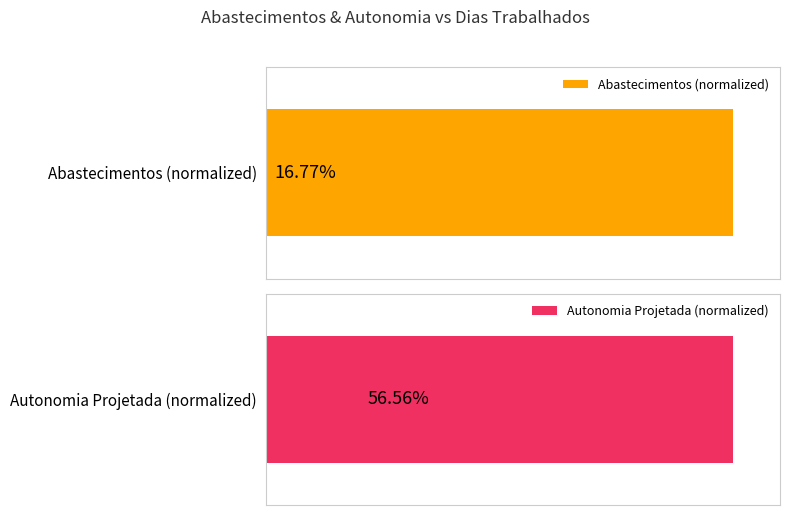

What is the maximum value for Autonomia Projetada (normalized)?

100.0